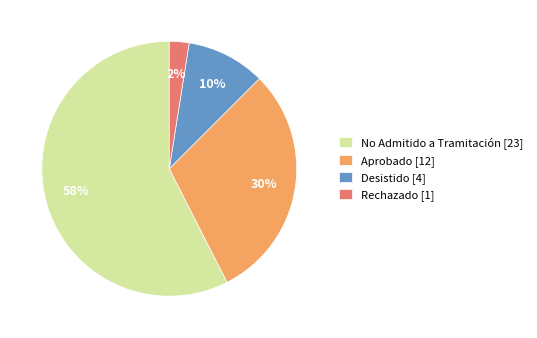

To the nearest percent, what is the average slice percentage?

25%